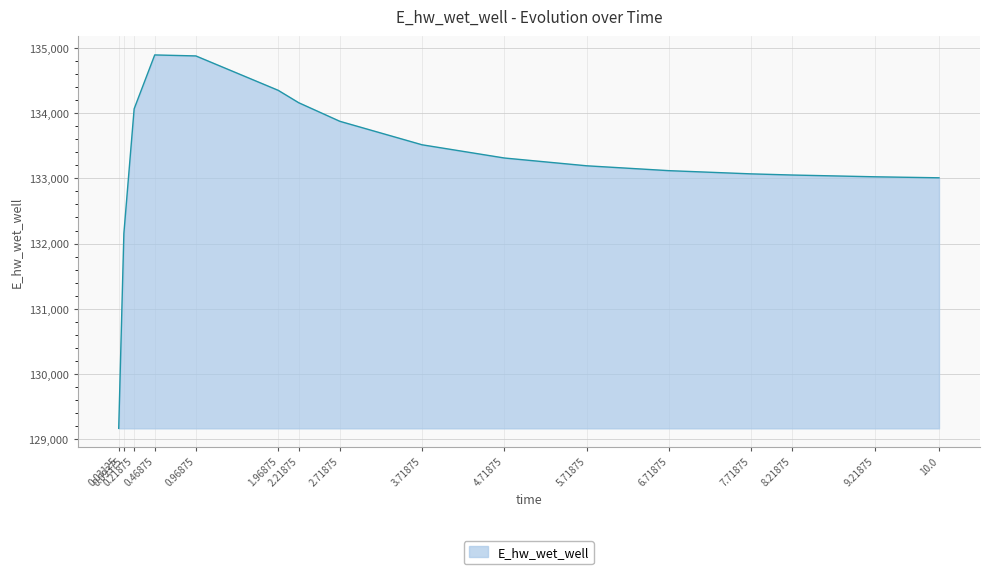

What is the maximum value shown in the chart?

134891.5